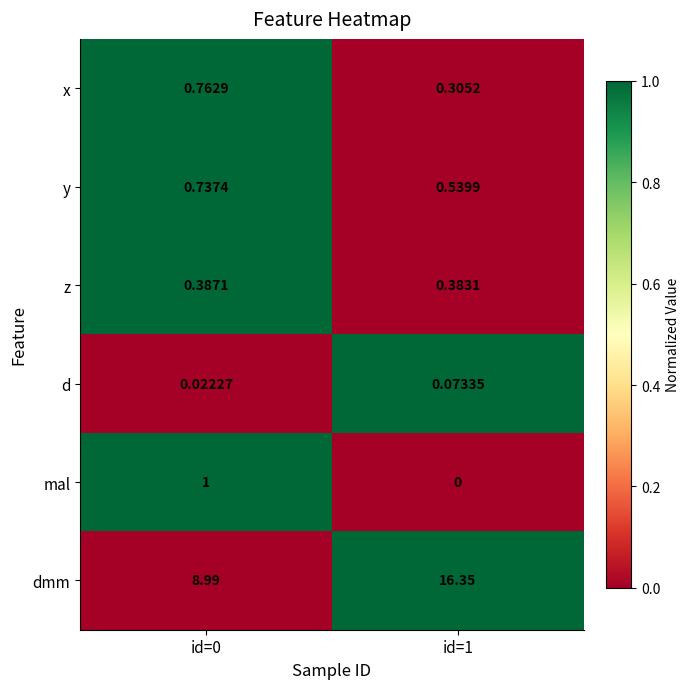

At which category does the chart reach its minimum across all series?

id=1